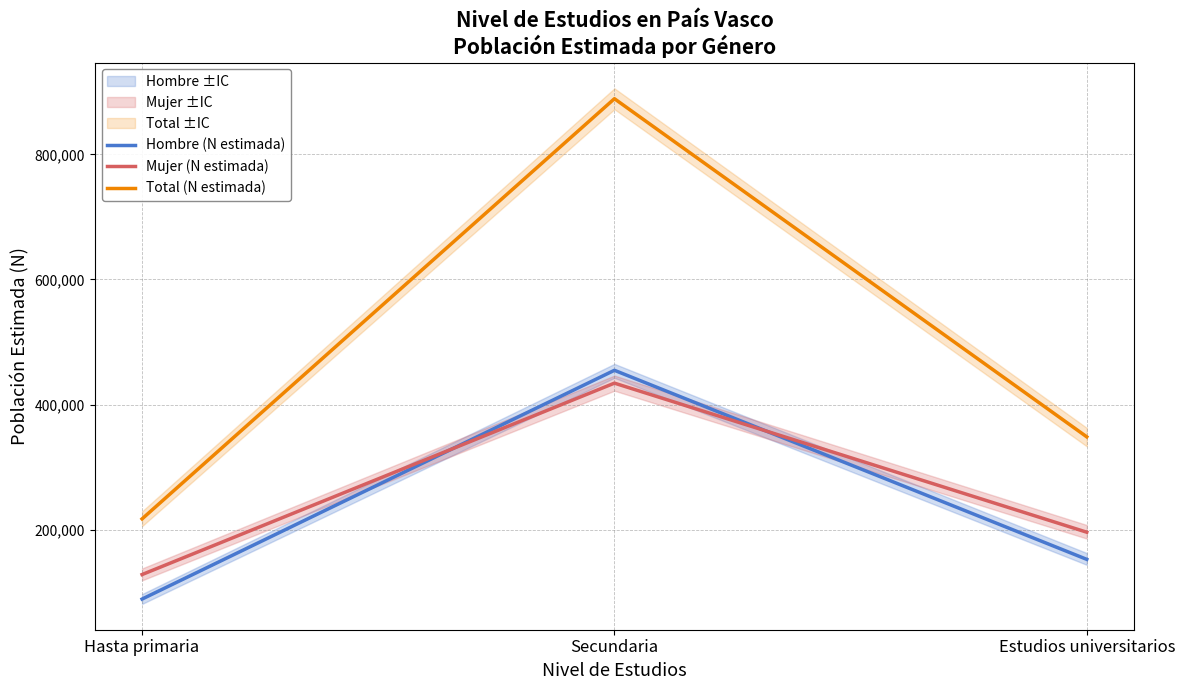

What is the sum of the Hombre (N estimada) values at Secundaria and Hasta primaria?

543784